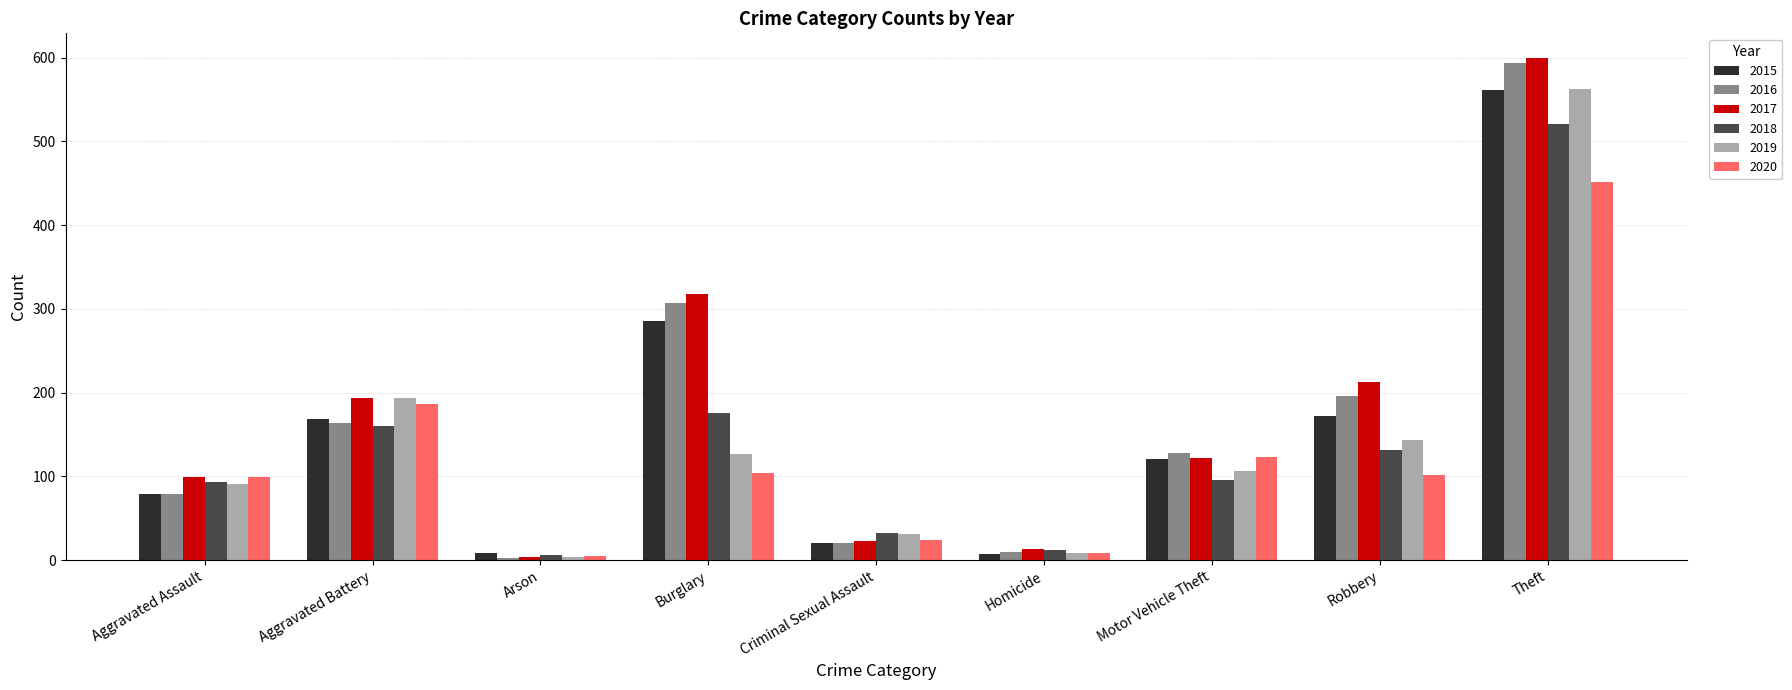

What position from the right is Arson?

7